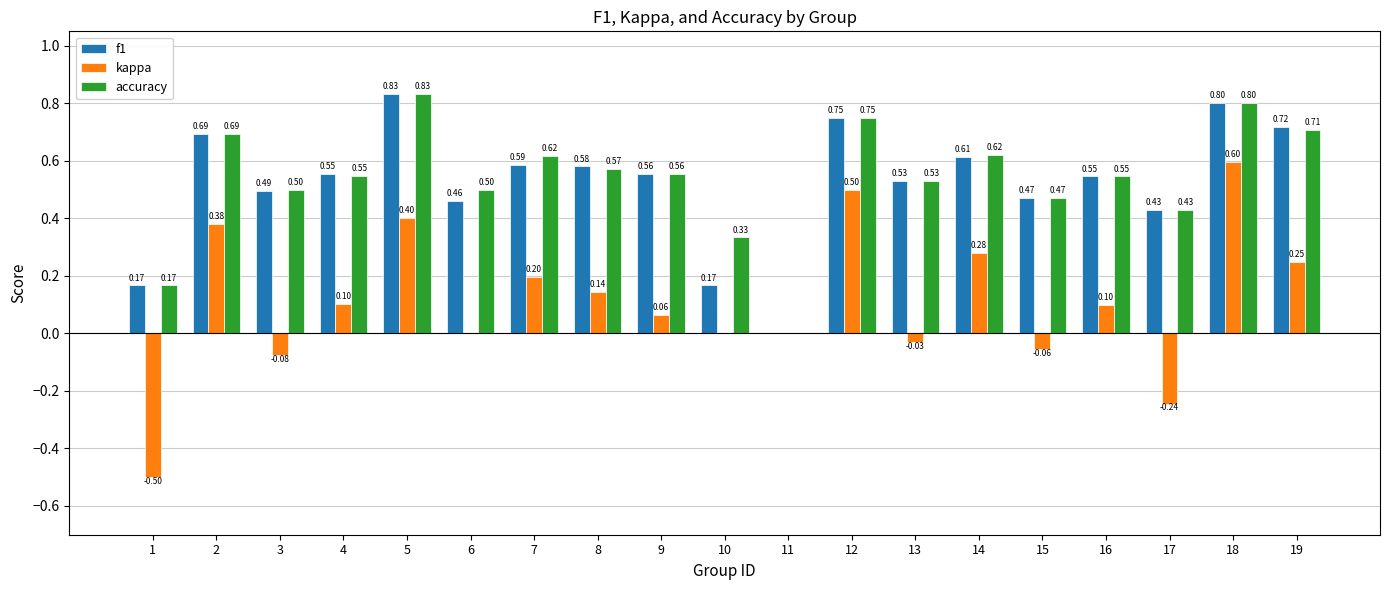

Does the chart contain stacked bars?

No